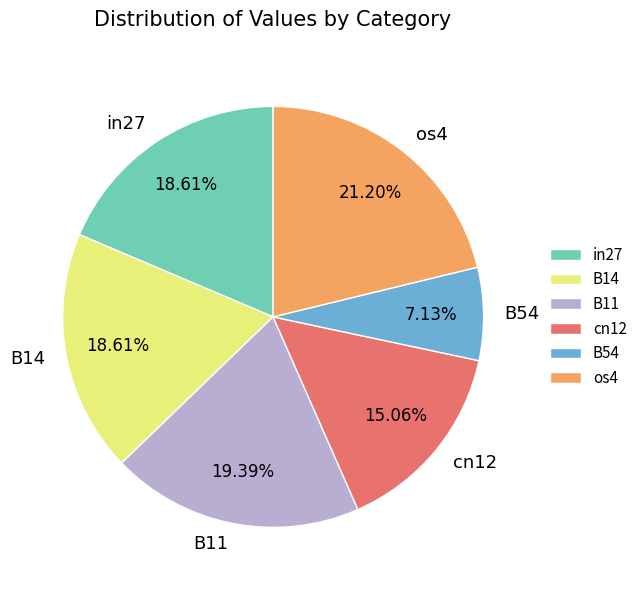

Between B54 and cn12, which is larger?

cn12